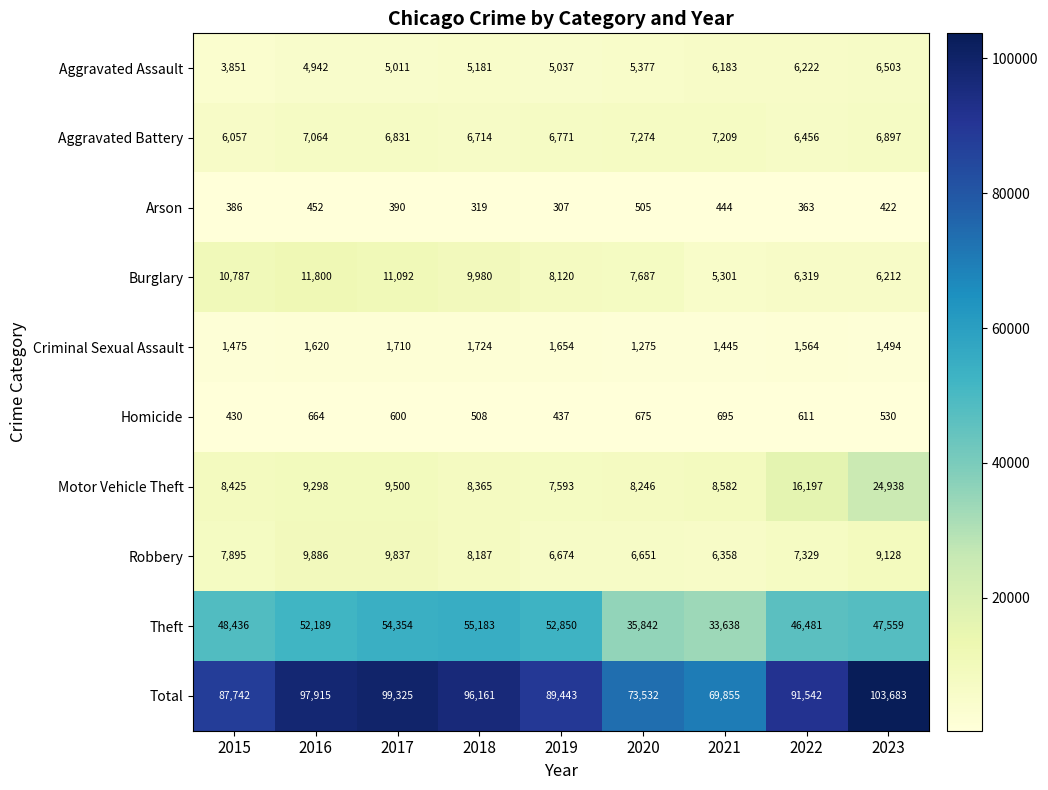

What is the spread (max minus min) of values at 2020?

73027